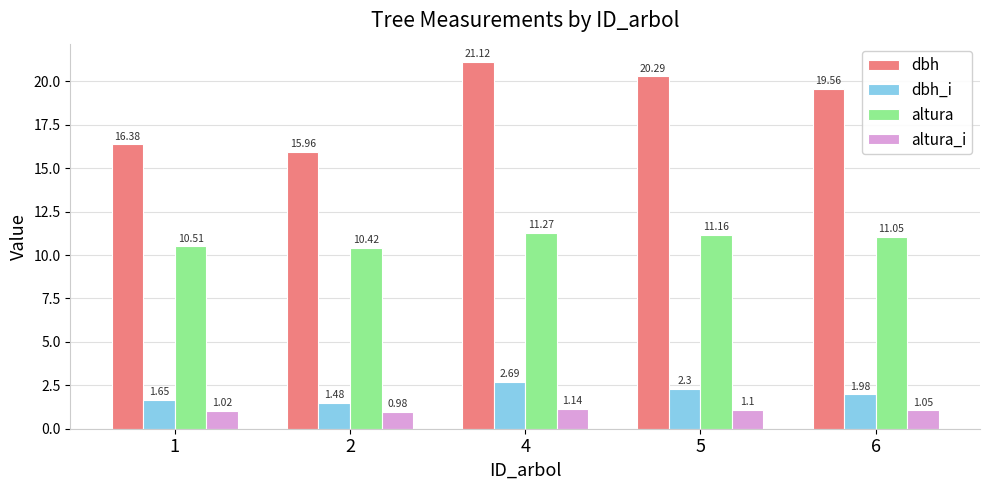

What are all the series names shown in the legend?

dbh, dbh_i, altura, altura_i